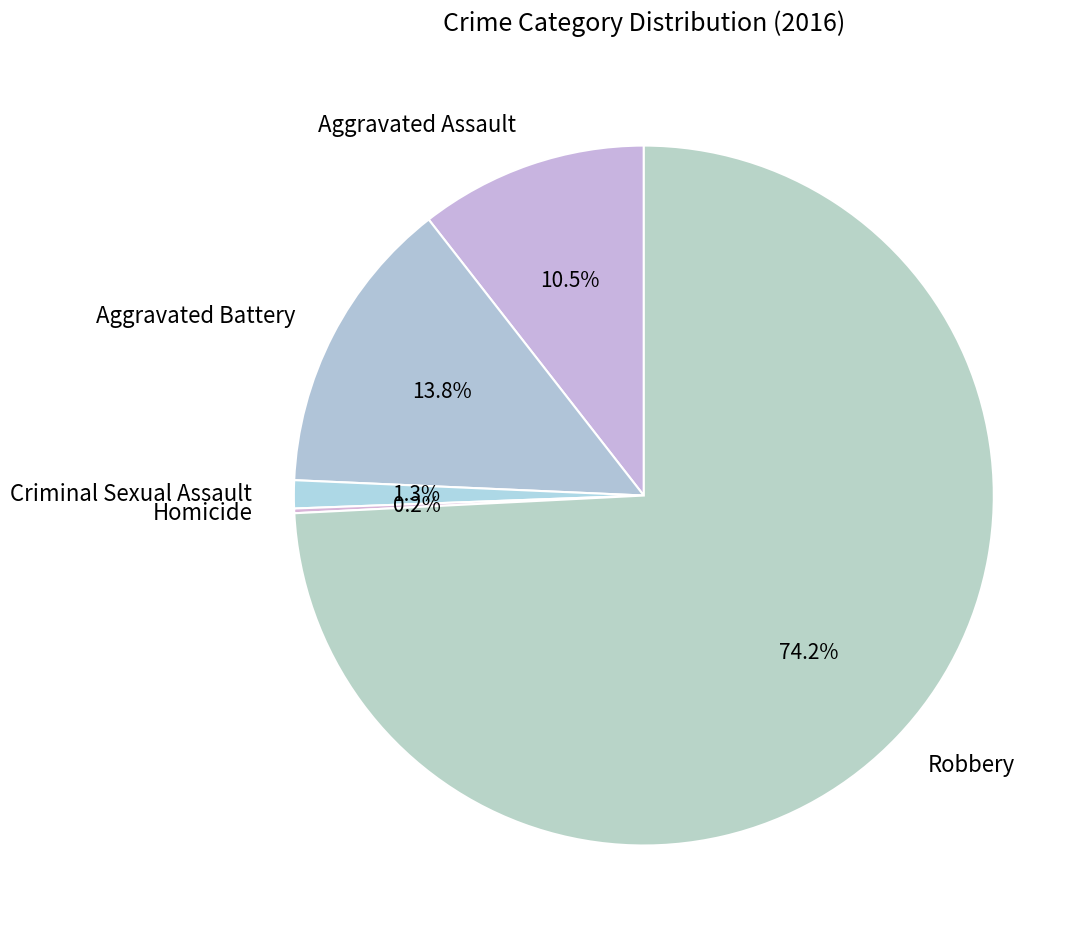

Does Robbery account for over 50% of the chart?

Yes